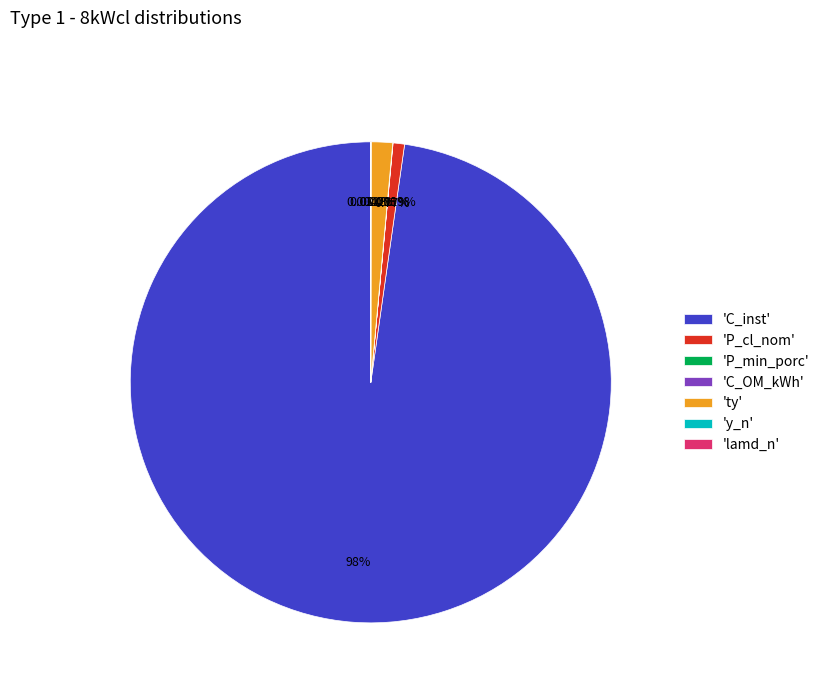

Does 'ty' account for over 50% of the chart?

No